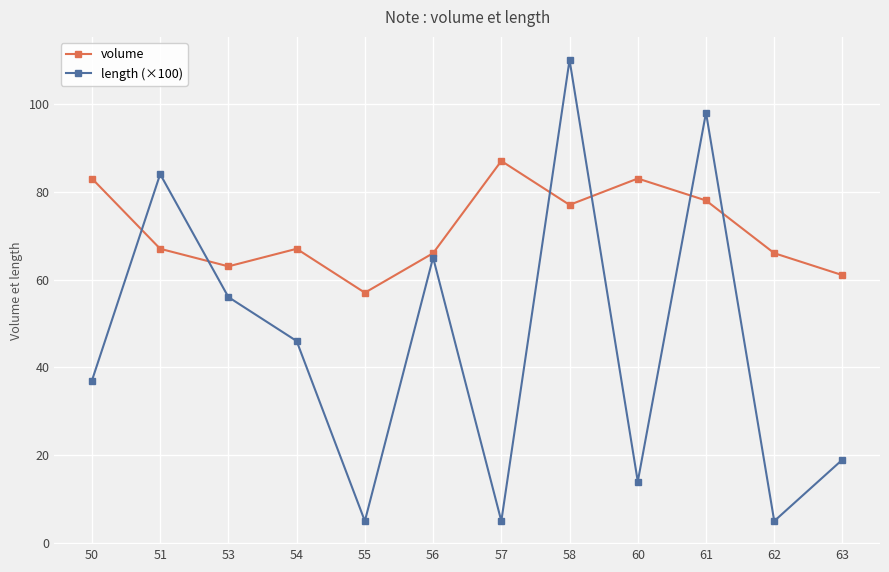

Where do length (×100) and volume first cross each other?

50 and 51